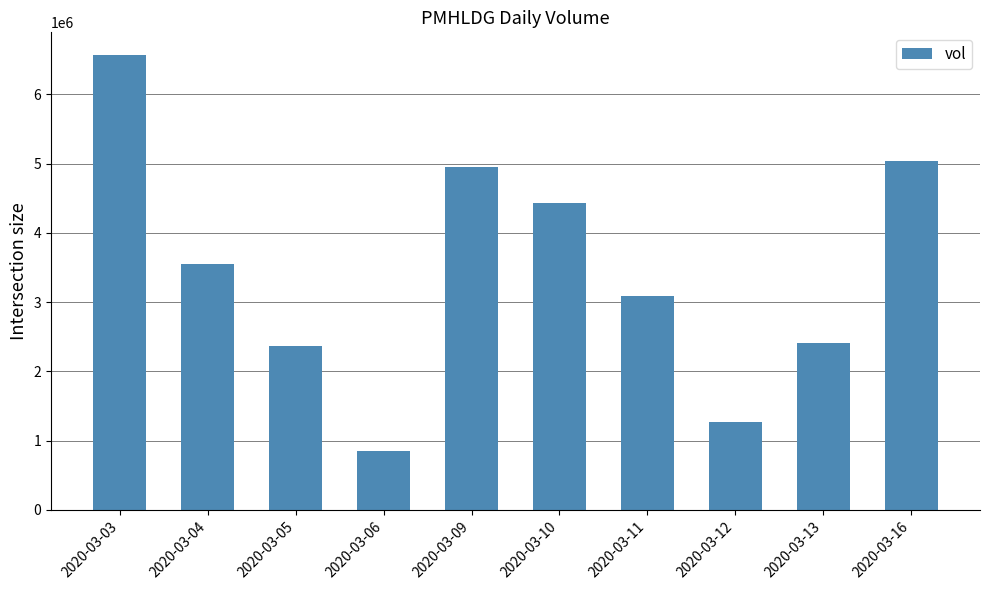

What is the difference between the maximum and minimum values?

5720400